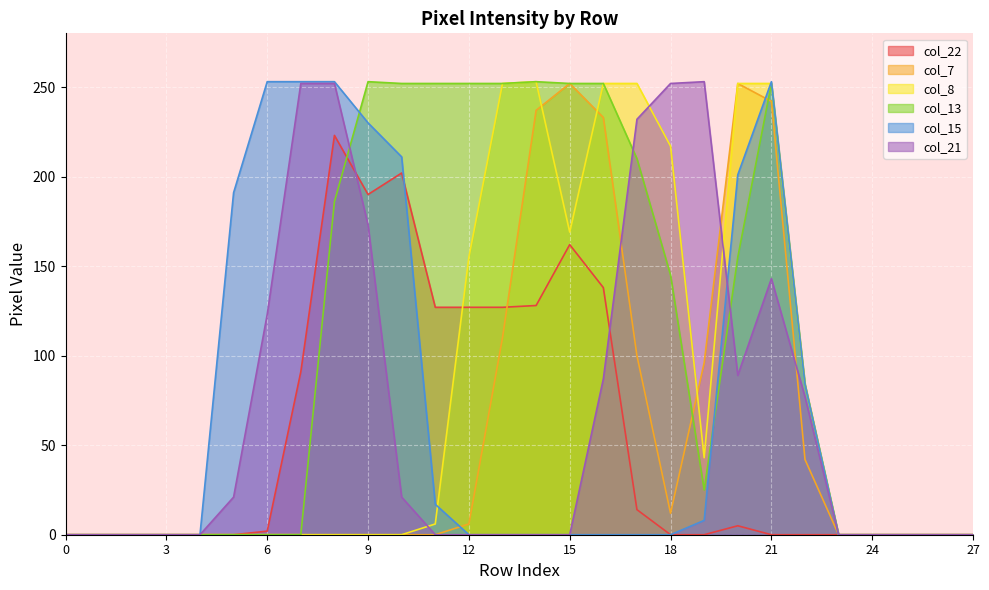

What is the value of the col_8 point at the 13th from the left?

155